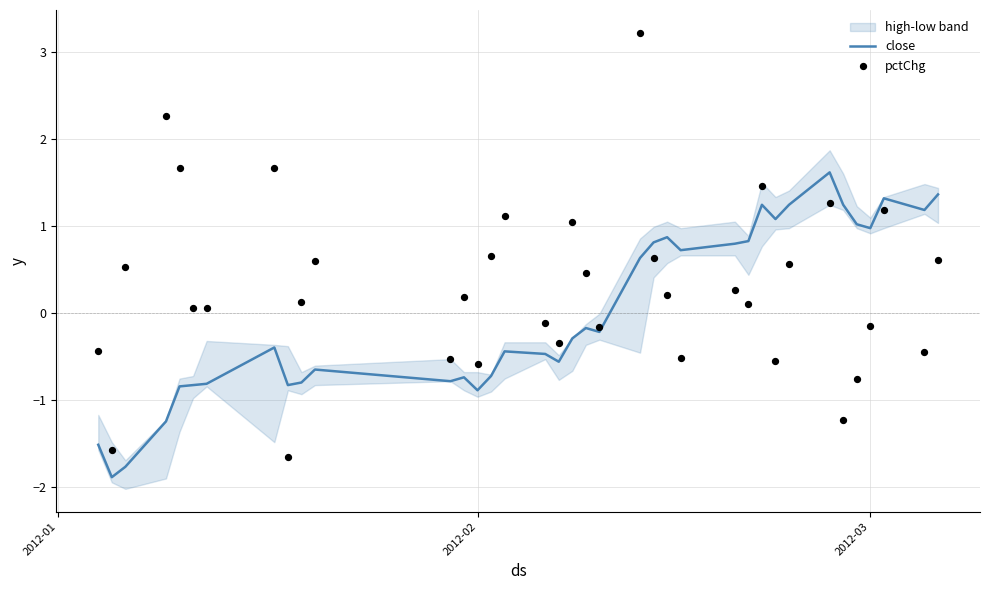

What is the highest value of the close series?

1.6